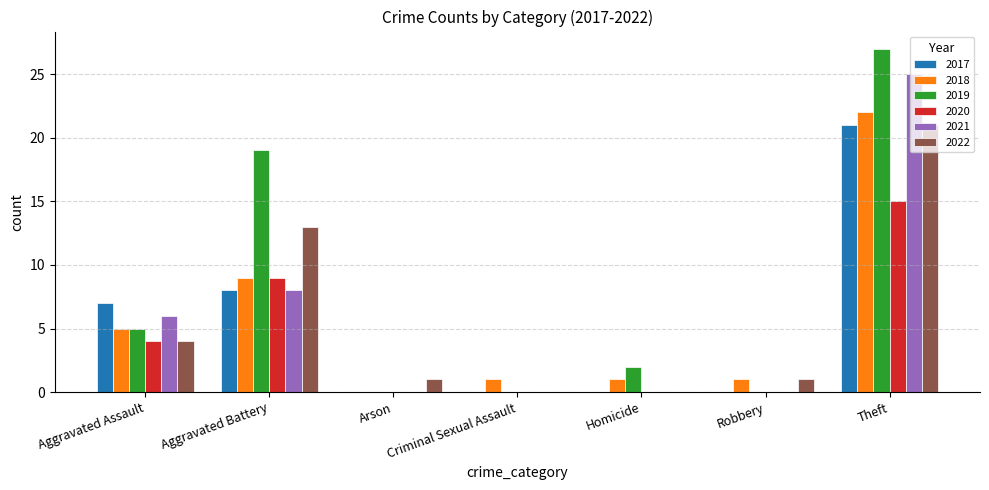

What are all the series names shown in the legend?

2017, 2018, 2019, 2020, 2021, 2022